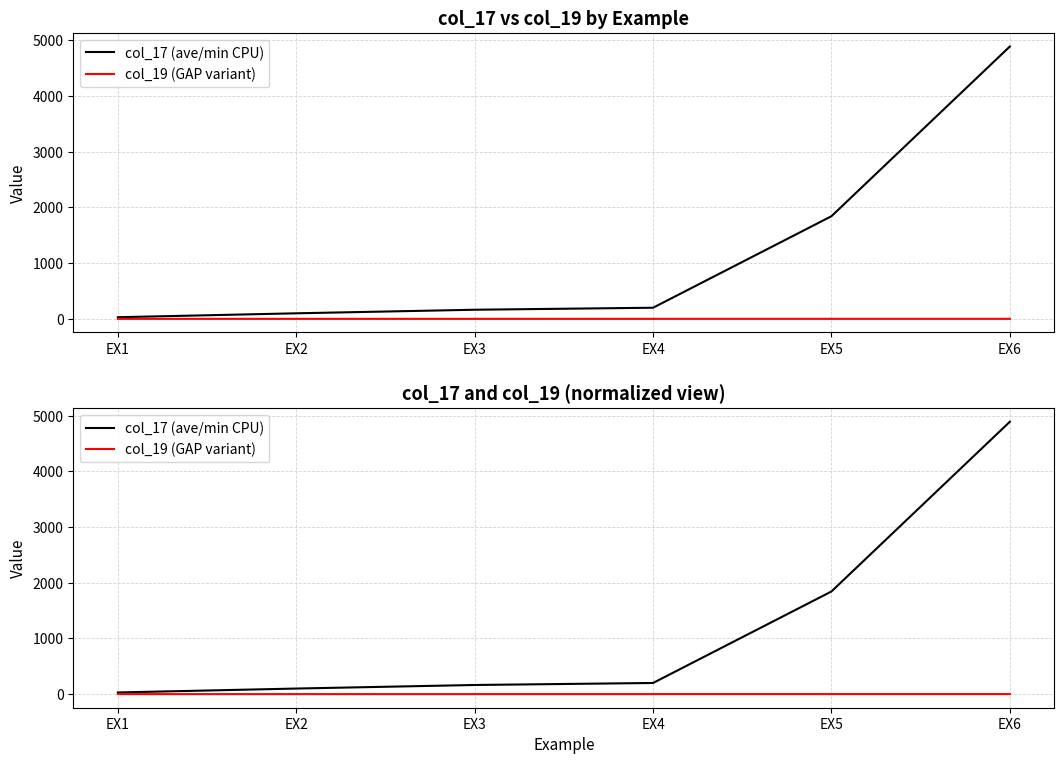

What value does the col_17 (ave/min CPU) series have at EX5?

1842.9